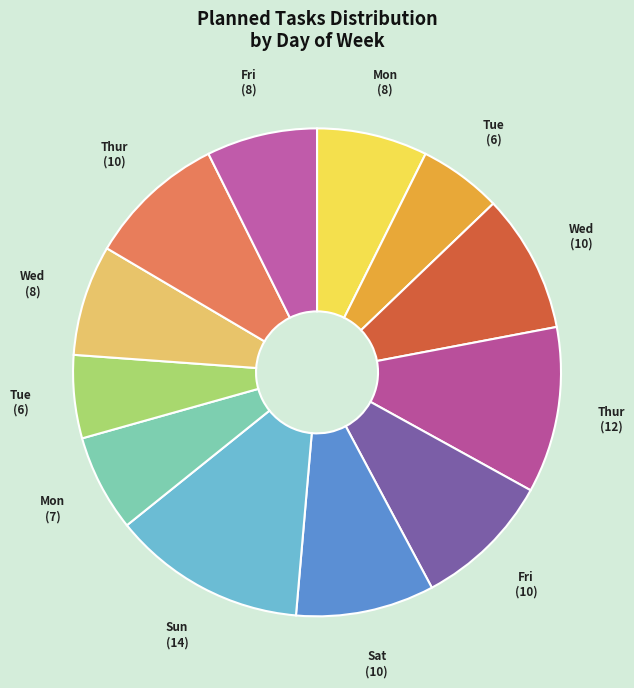

Is there any slice that represents more than half of the pie?

No